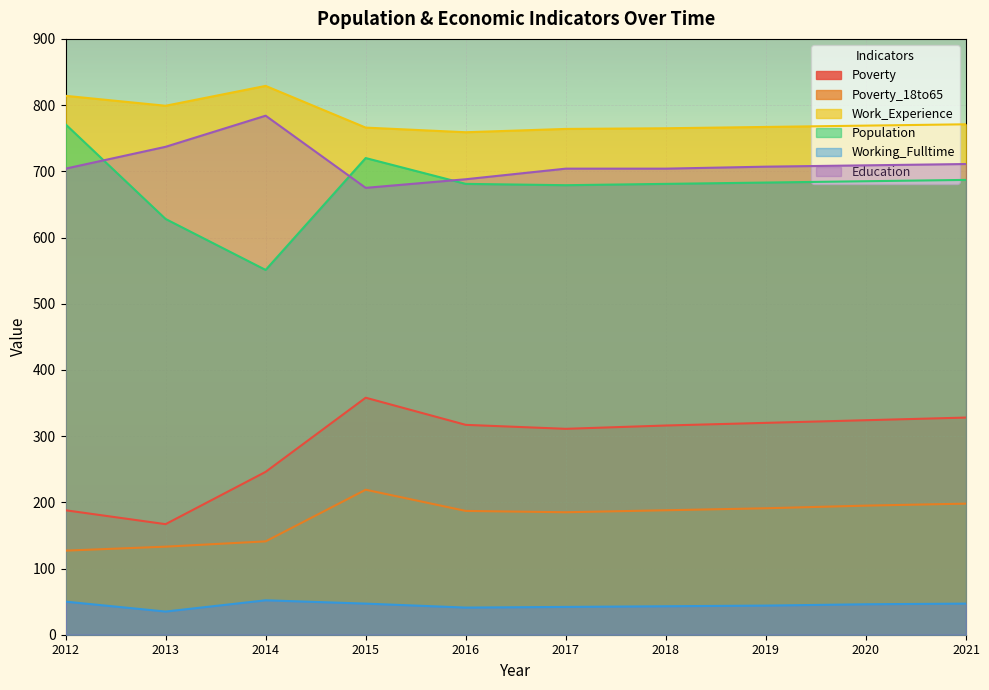

What is the difference between the second highest and second lowest values in the Population series?

92